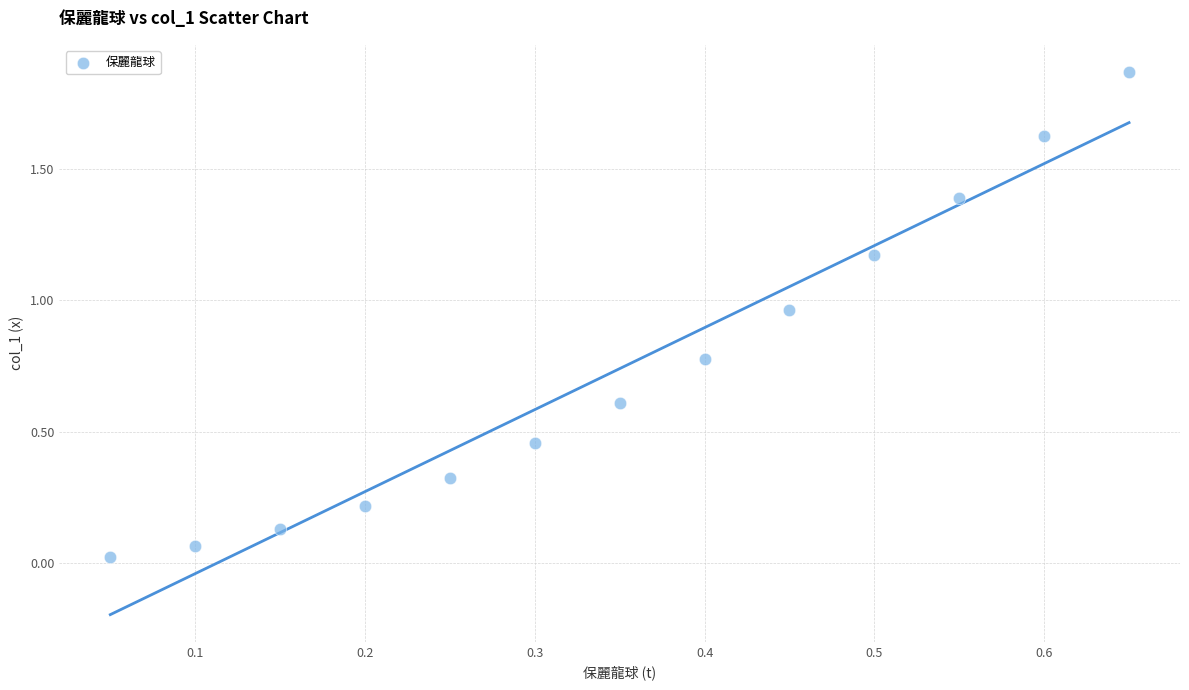

What is the range of X values (max minus min)?

0.6